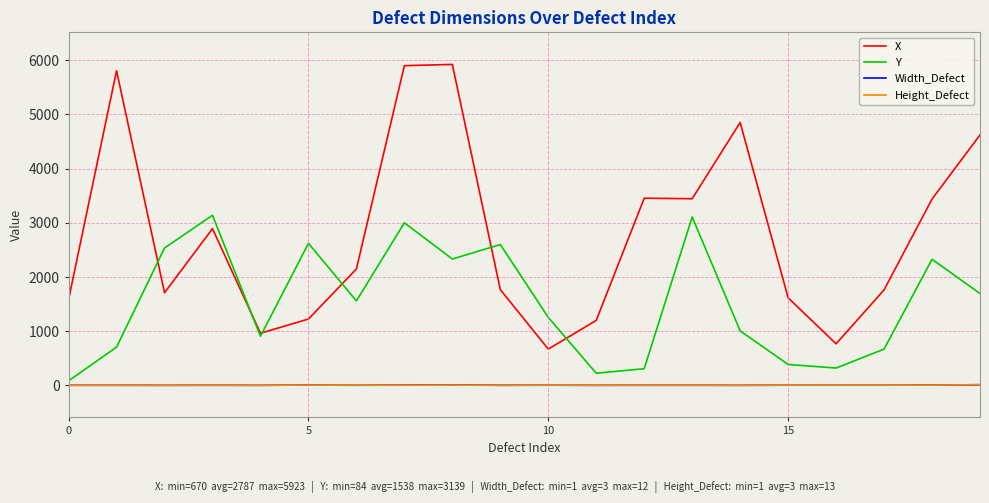

Which series has the largest range (max minus min)?

X